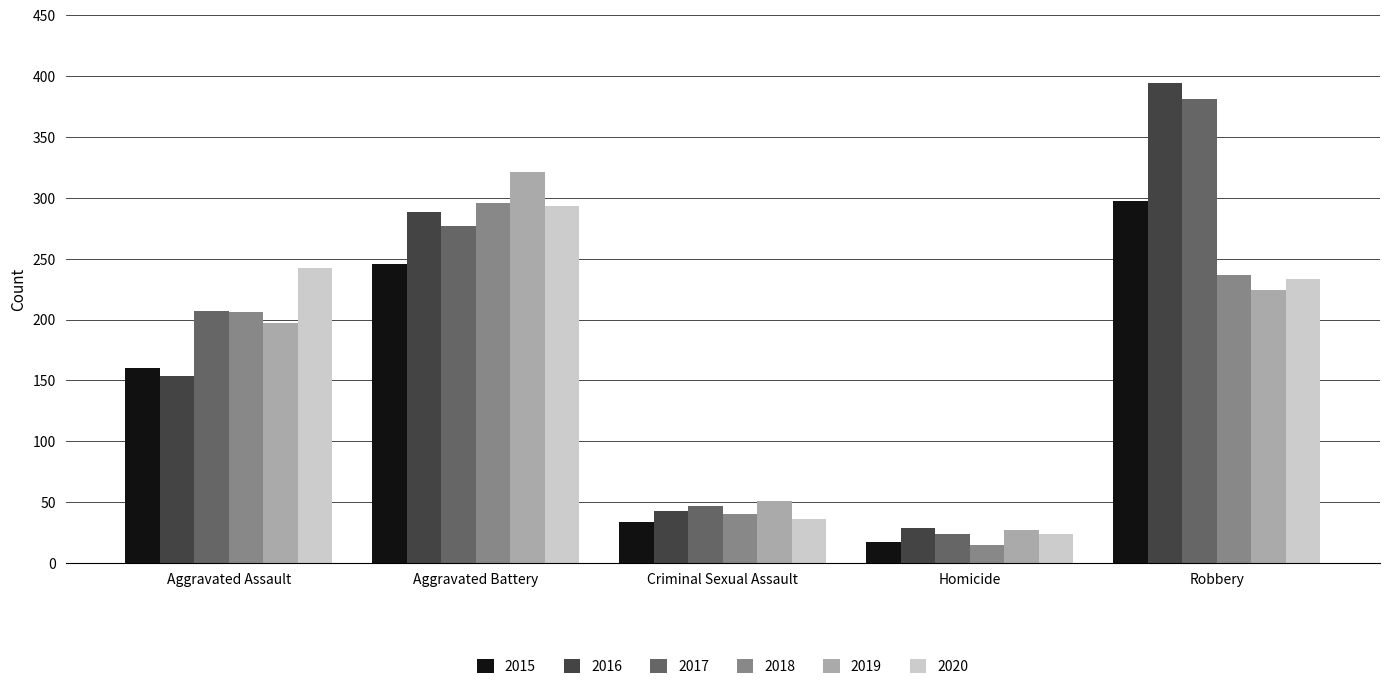

Which series changed the most between Aggravated Assault and Homicide?

2020